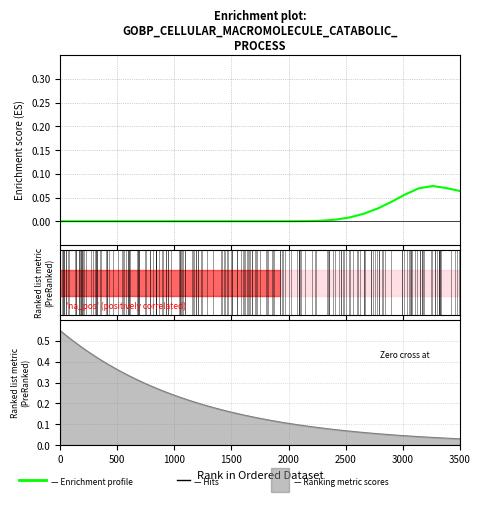

How many data points are above 0?

15